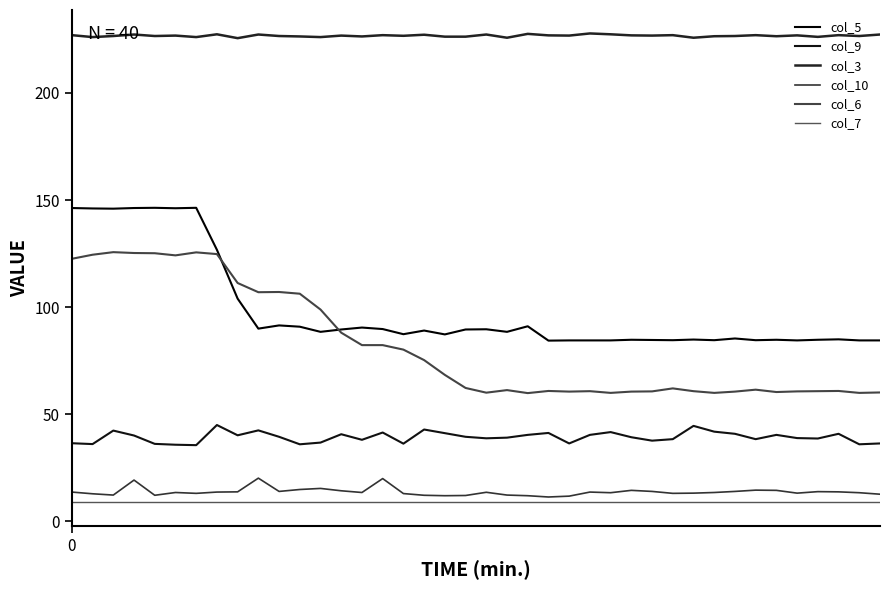

How many lines are shown in the chart?

6